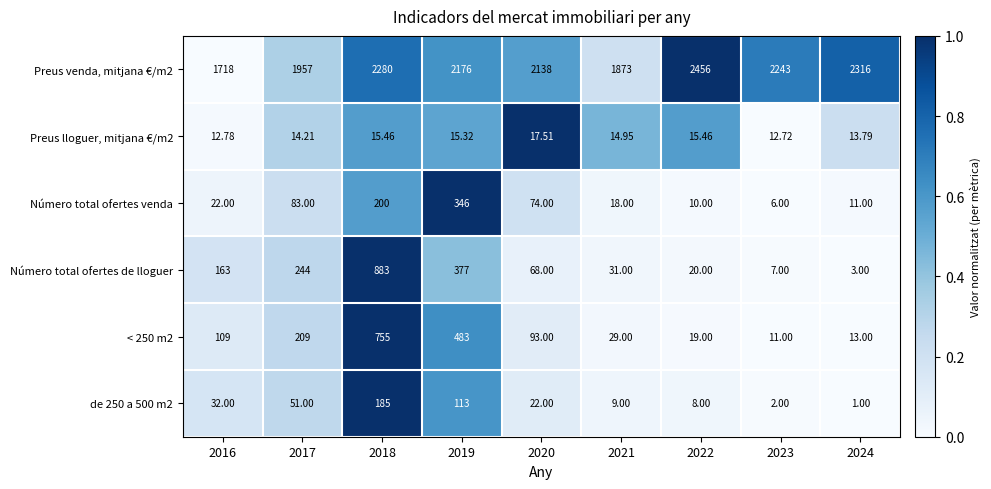

Rank the series at 2017 from lowest to highest value.

Preus lloguer, mitjana €/m2, de 250 a 500 m2, Número total ofertes venda, < 250 m2, Número total ofertes de lloguer, Preus venda, mitjana €/m2